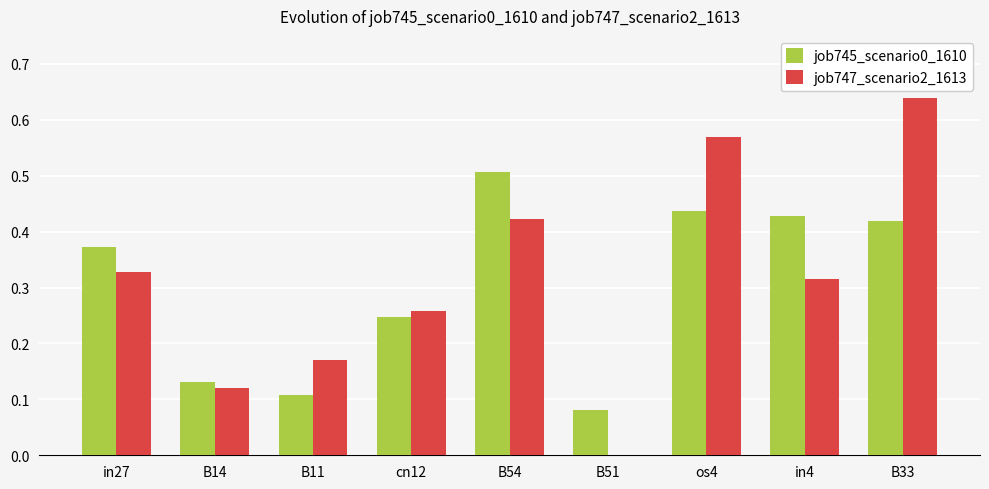

What value does the job745_scenario0_1610 series have at B54?

0.5